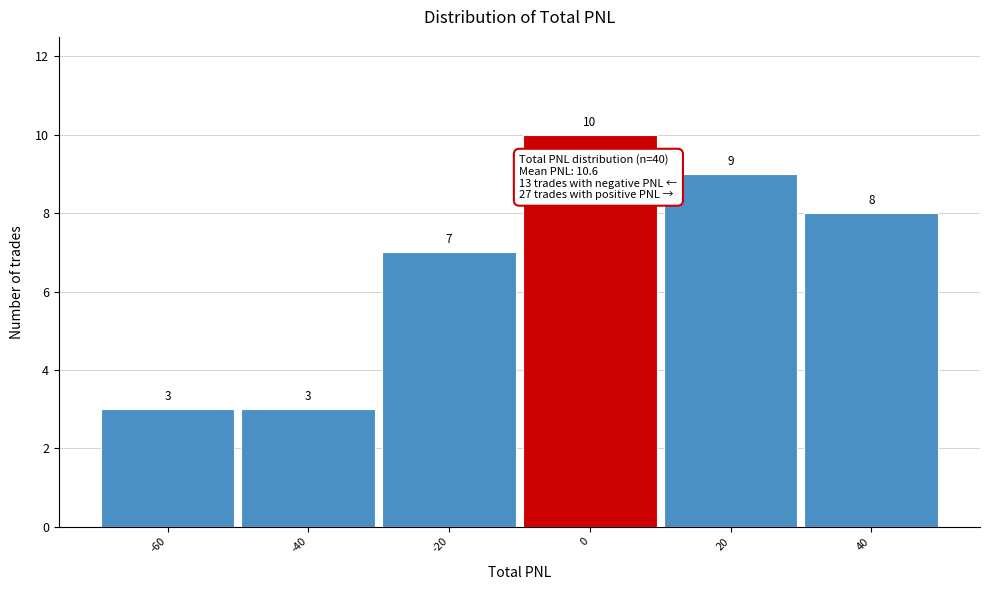

Reading left to right, extract all data points from this chart.

3	3	7	10	9	8